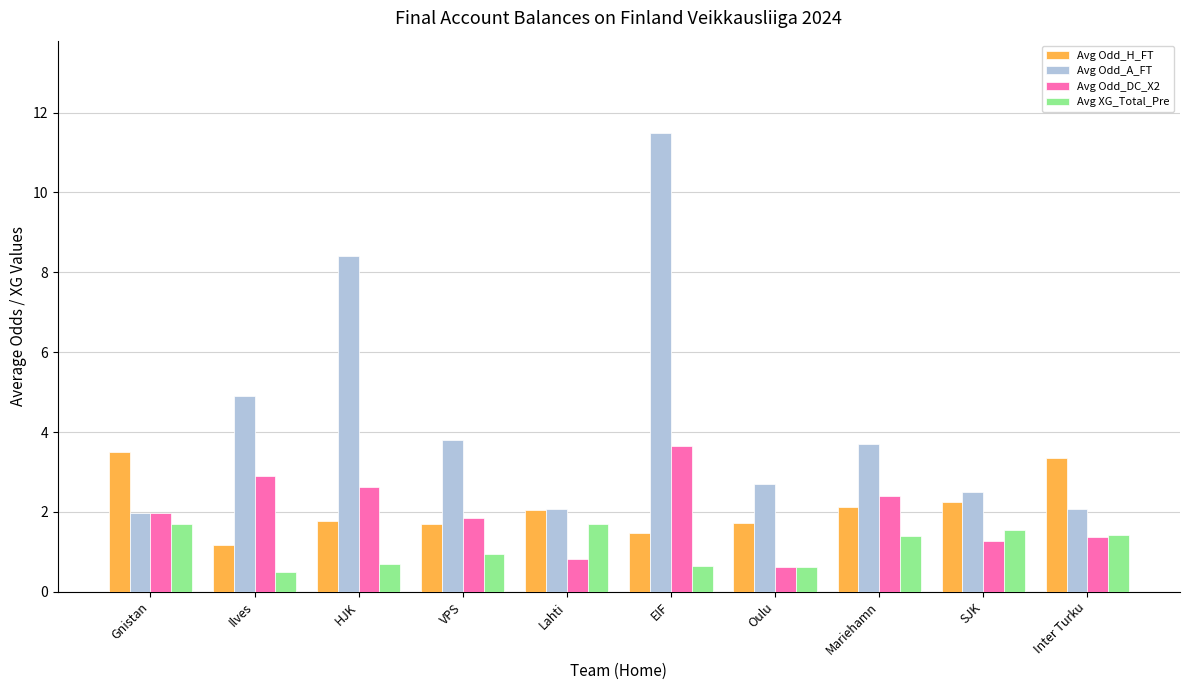

What position from the right is Mariehamn?

3